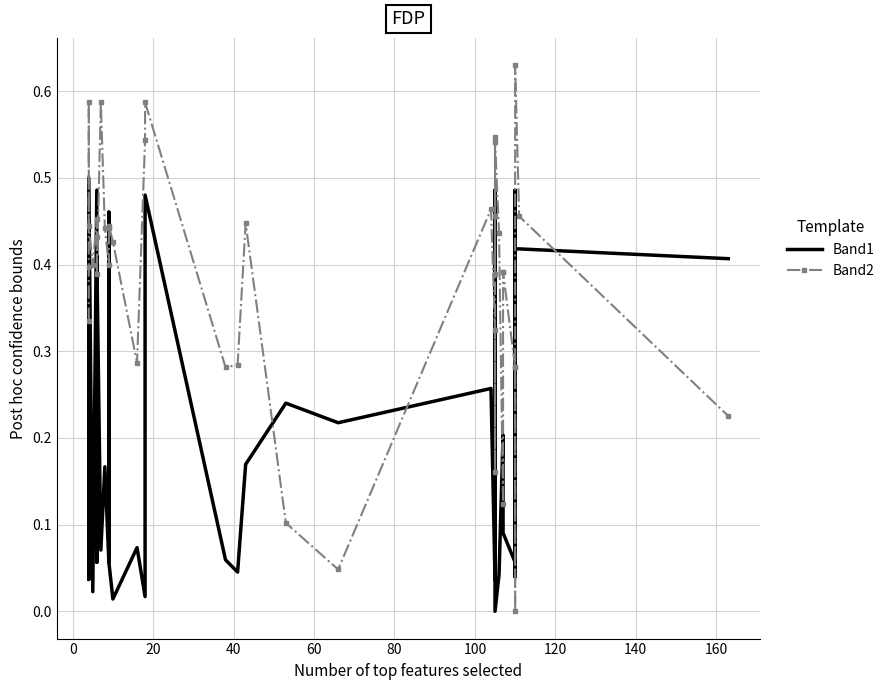

Which series ends up on top after the final intersection of Band2 and Band1?

Band1